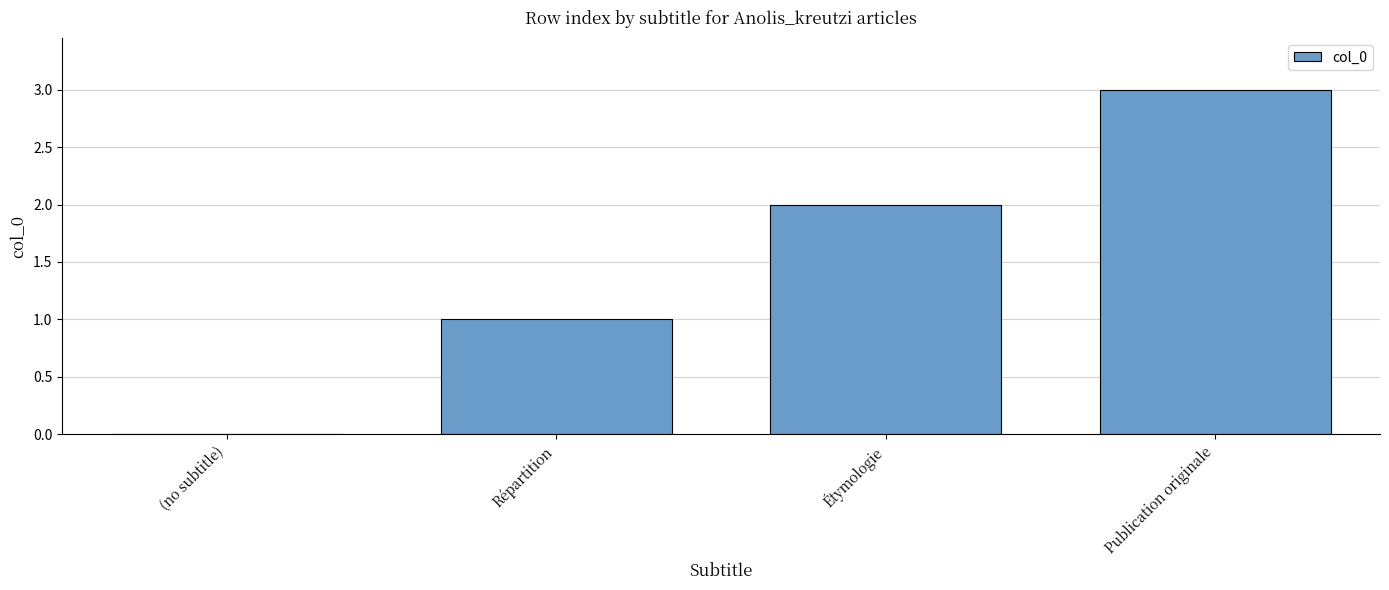

The chart shows a value of 2 at Étymologie. True or false?

True